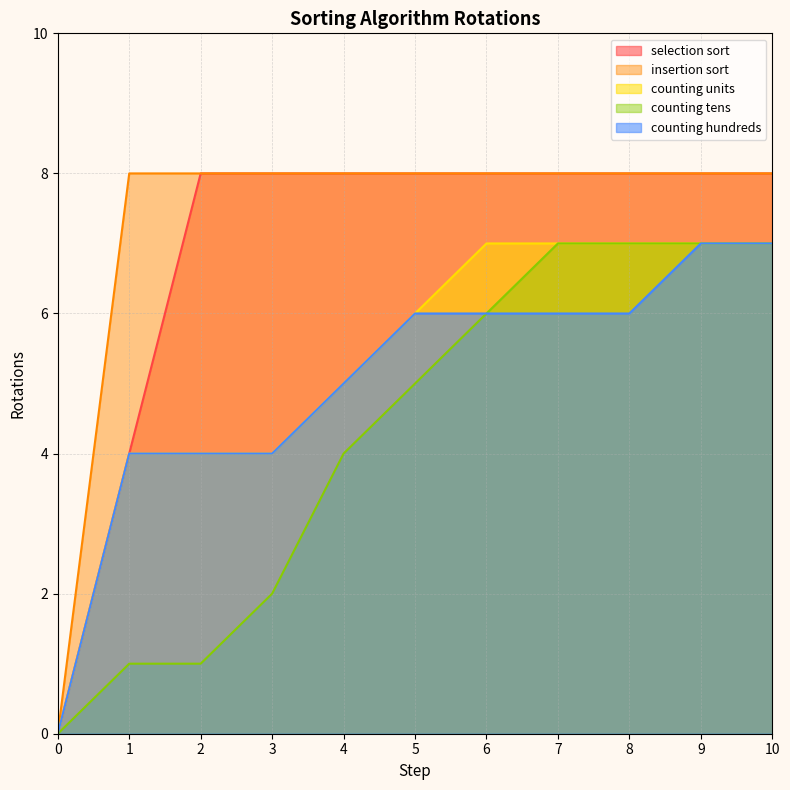

Reading left to right, transcribe all the data shown in this chart.

selection sort: 0=0	1=4	2=8	3=8	4=8	5=8	6=8	7=8	8=8	9=8	10=8
insertion sort: 0=0	1=8	2=8	3=8	4=8	5=8	6=8	7=8	8=8	9=8	10=8
counting units: 0=0	1=4	2=4	3=4	4=5	5=6	6=7	7=7	8=7	9=7	10=7
counting tens: 0=0	1=1	2=1	3=2	4=4	5=5	6=6	7=7	8=7	9=7	10=7
counting hundreds: 0=0	1=4	2=4	3=4	4=5	5=6	6=6	7=6	8=6	9=7	10=7